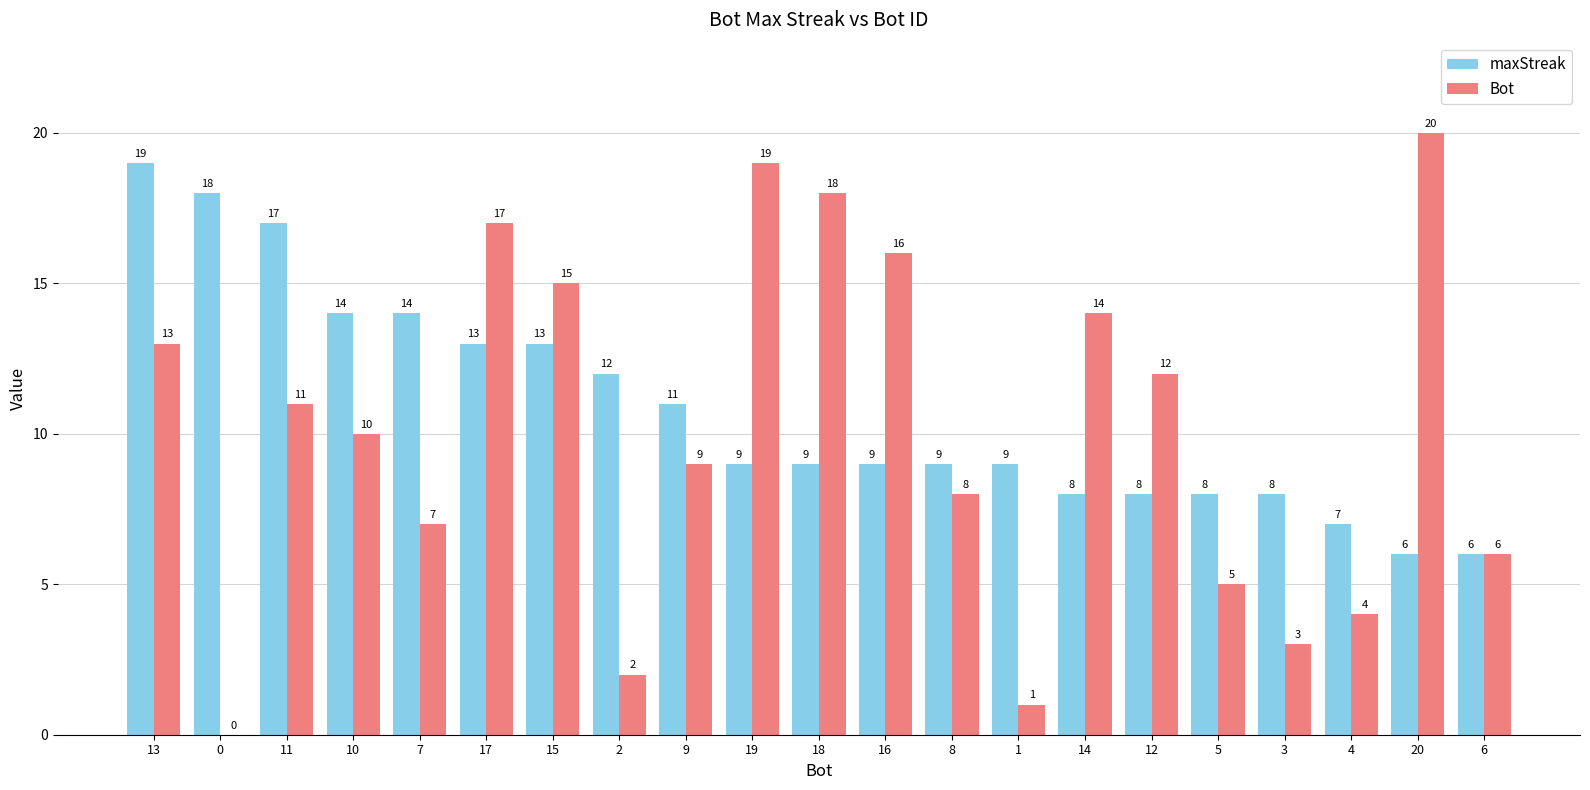

How many groups of bars are there?

21